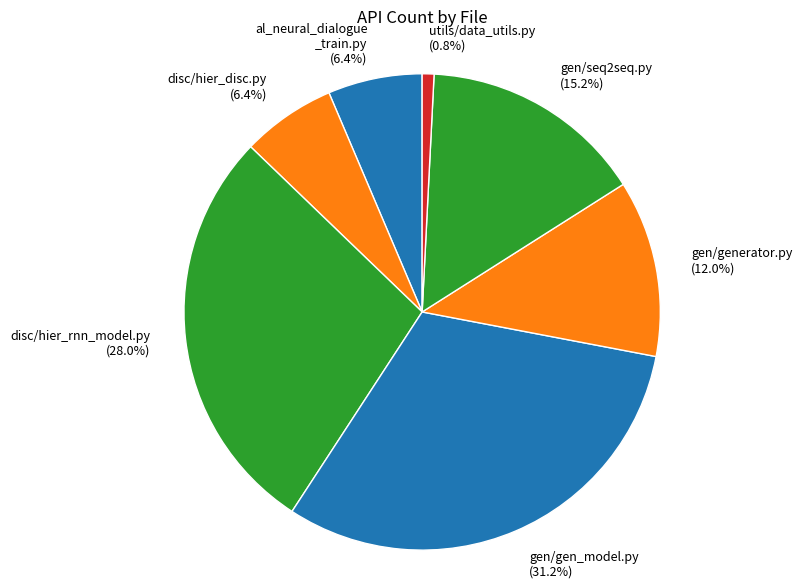

Rank the categories by value from highest to lowest.

gen/gen_model.py, disc/hier_rnn_model.py, gen/seq2seq.py, gen/generator.py, al_neural_dialogue_train.py, disc/hier_disc.py, utils/data_utils.py